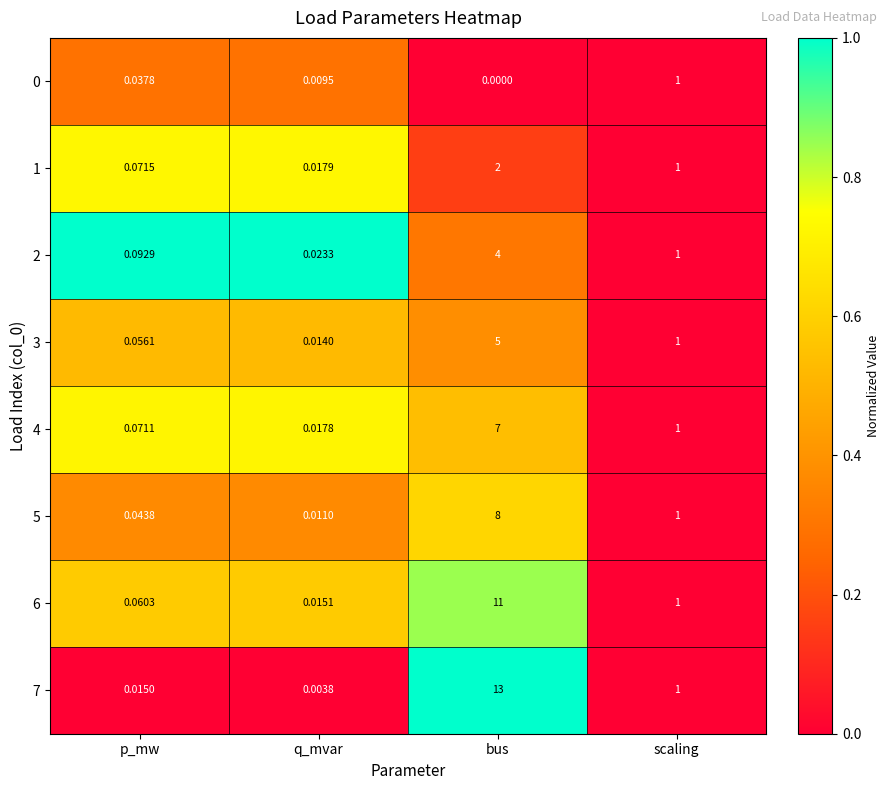

Rank the categories by 4 value from lowest to highest.

q_mvar, p_mw, scaling, bus